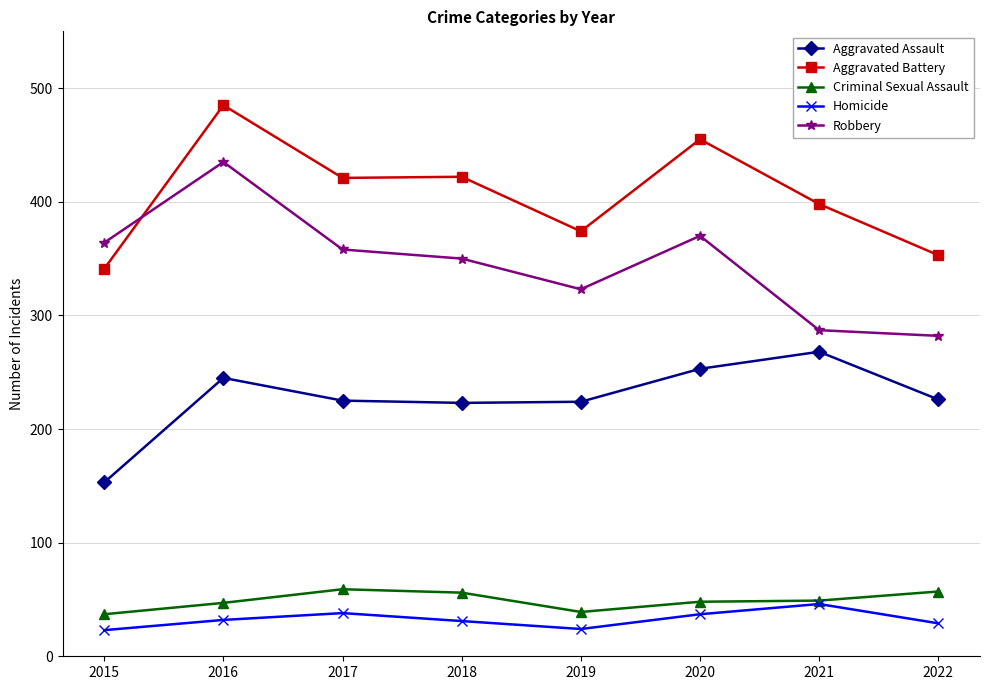

True or false: Aggravated Assault and Homicide cross at least once.

False